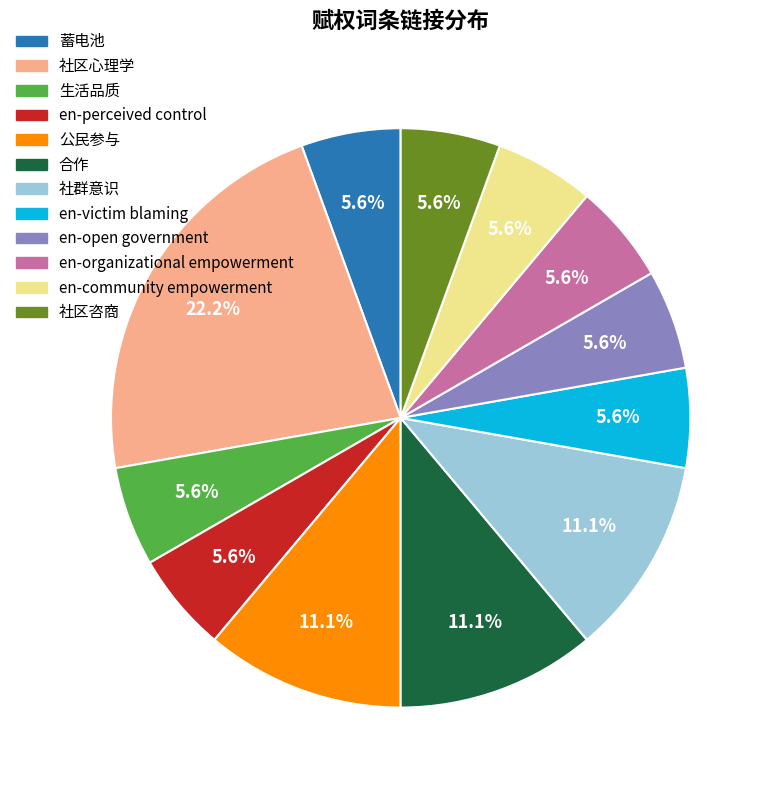

The en-open government slice represents 6% of the pie. True or false?

True